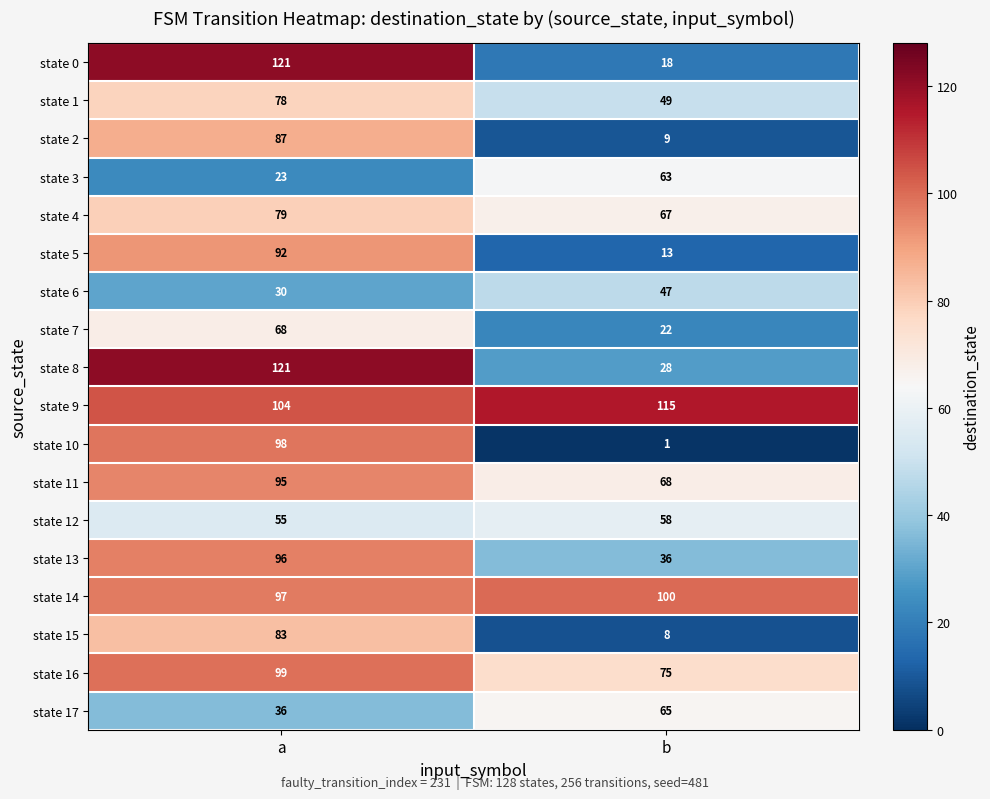

Is the value of state 15 at b greater than the value of state 5 at b?

No